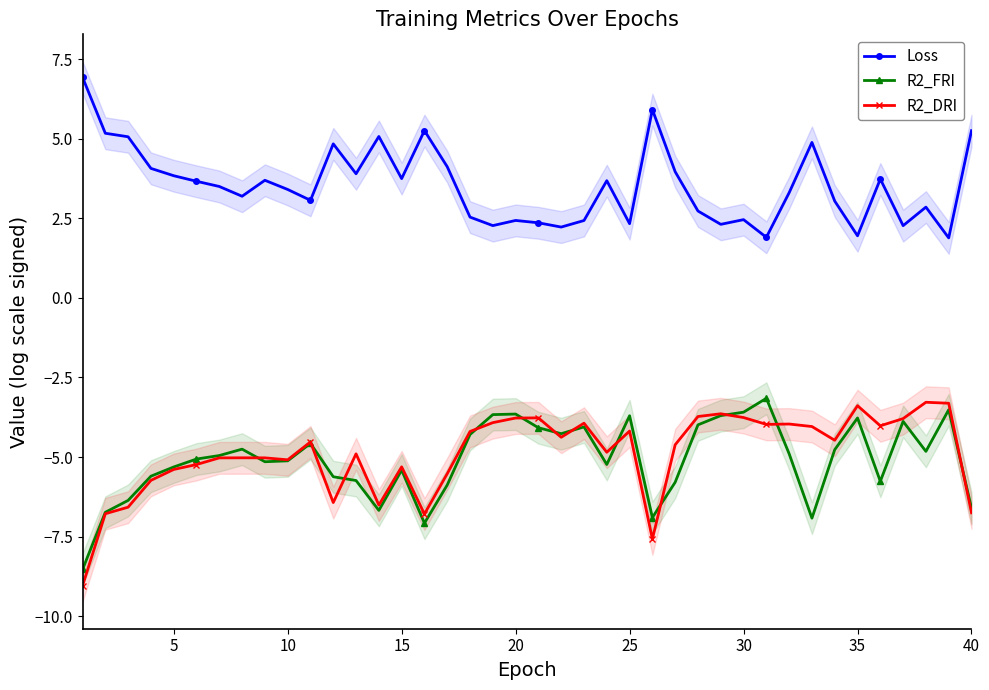

Reading left to right, list all the values displayed in this chart.

Loss: 6.9	5.2	5.1	4.1	3.8	3.7	3.5	3.2	3.7	3.4	3.1	4.8	3.9	5.1	3.7	5.3	4.1	2.5	2.3	2.4	2.4	2.2	2.4	3.7	2.3	5.9	4.0	2.7	2.3	2.5	1.9	3.3	4.9	3.0	1.9	3.7	2.3	2.9	1.9	5.3
R2_FRI: -8.5	-6.7	-6.4	-5.6	-5.3	-5.1	-5.0	-4.8	-5.1	-5.1	-4.6	-5.6	-5.7	-6.7	-5.4	-7.1	-5.9	-4.3	-3.7	-3.6	-4.1	-4.3	-4.1	-5.2	-3.7	-6.9	-5.8	-4.0	-3.7	-3.6	-3.2	-4.9	-6.9	-4.8	-3.8	-5.8	-3.9	-4.8	-3.5	-6.6
R2_DRI: -9.0	-6.8	-6.6	-5.7	-5.4	-5.2	-5.0	-5.0	-5.0	-5.1	-4.5	-6.4	-4.9	-6.5	-5.3	-6.8	-5.5	-4.2	-3.9	-3.8	-3.8	-4.4	-3.9	-4.8	-4.2	-7.6	-4.6	-3.7	-3.6	-3.8	-4.0	-4.0	-4.0	-4.5	-3.4	-4.0	-3.8	-3.3	-3.3	-6.8